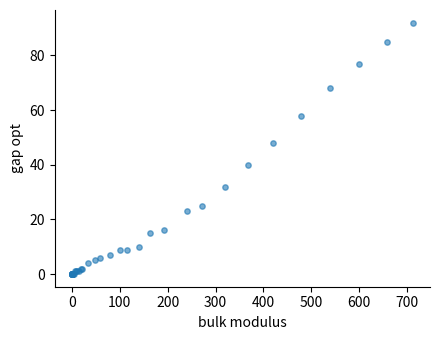

What Y value in the scatter plot is closest to 46?

48